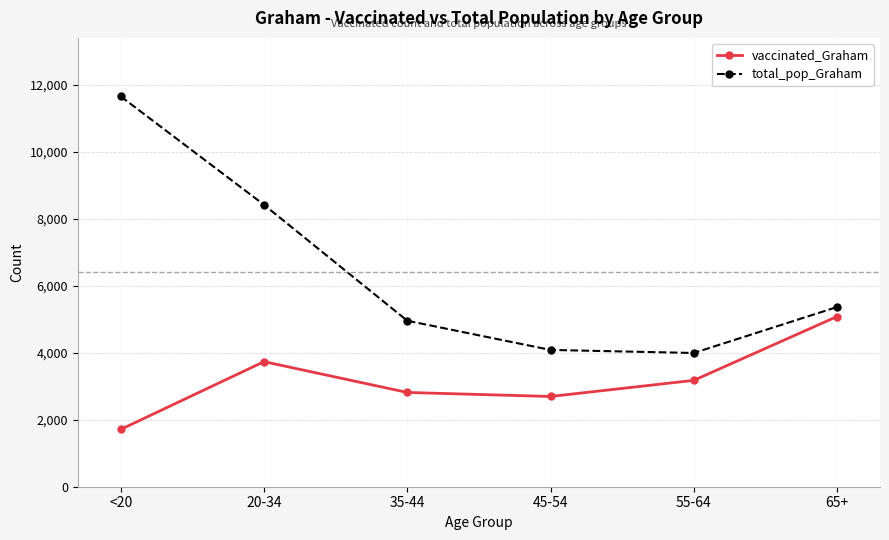

What is the difference between the total_pop_Graham values at 65+ and 55-64?

1372